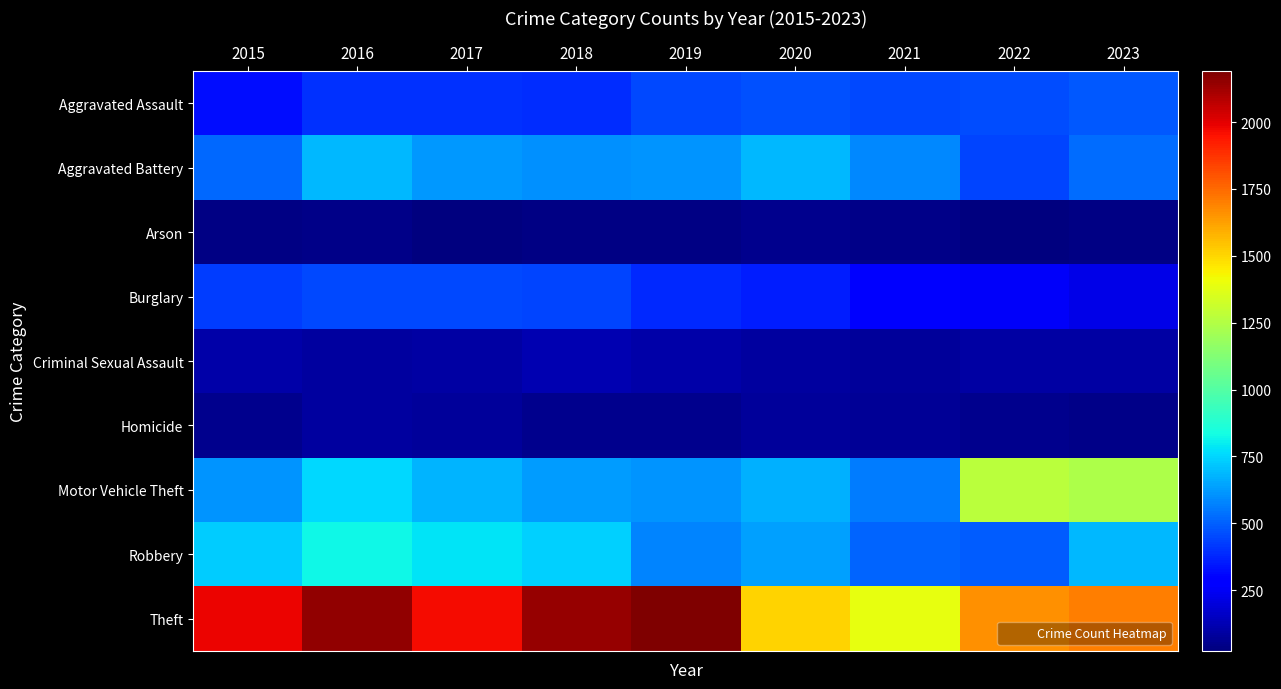

Rank the series by their maximum value, from lowest to highest.

Arson, Homicide, Criminal Sexual Assault, Burglary, Aggravated Assault, Aggravated Battery, Robbery, Motor Vehicle Theft, Theft